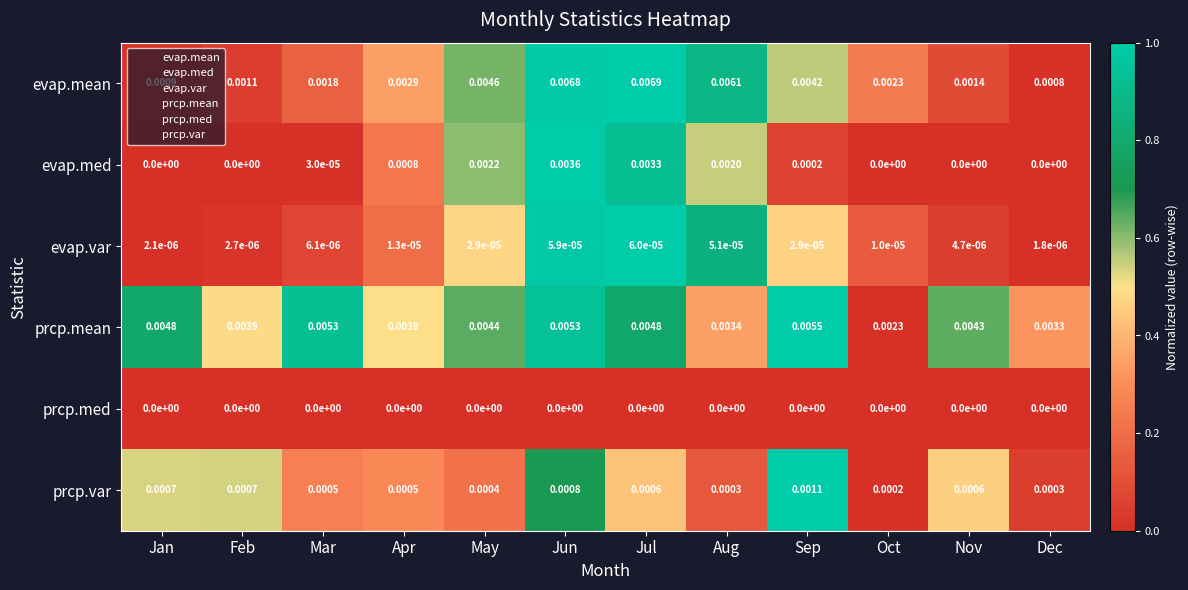

At which category does the chart reach its peak across all series?

Jul